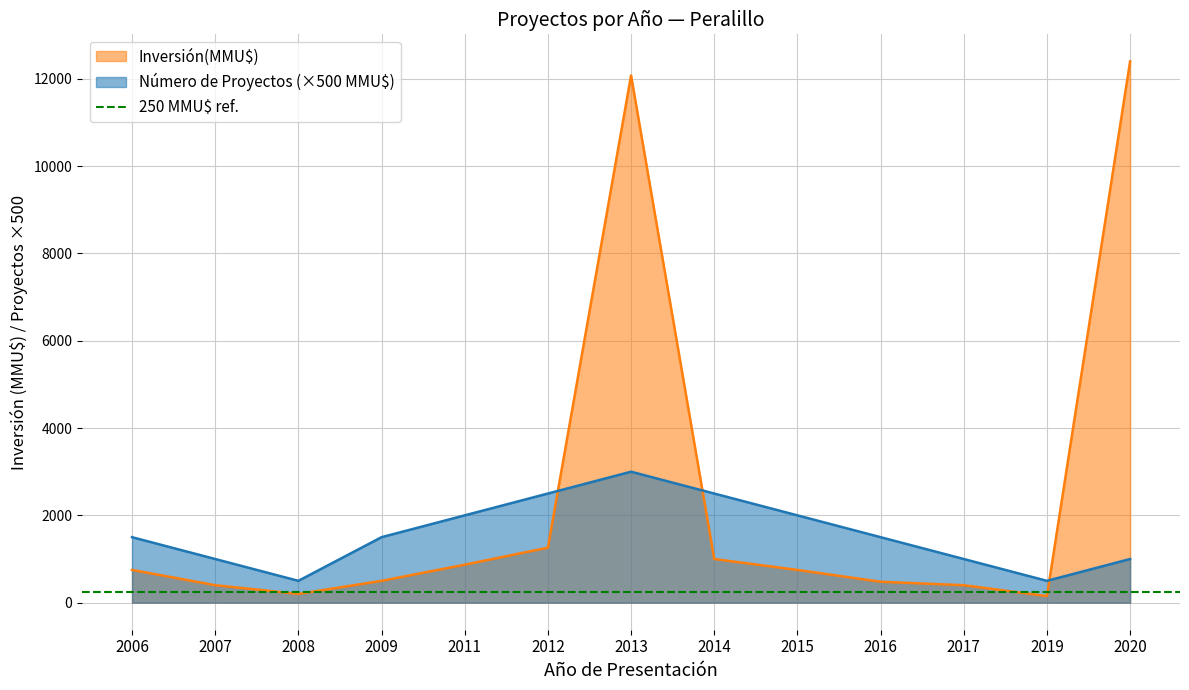

True or false: Inversión(MMU$) has a value of 150 at 2019.

True